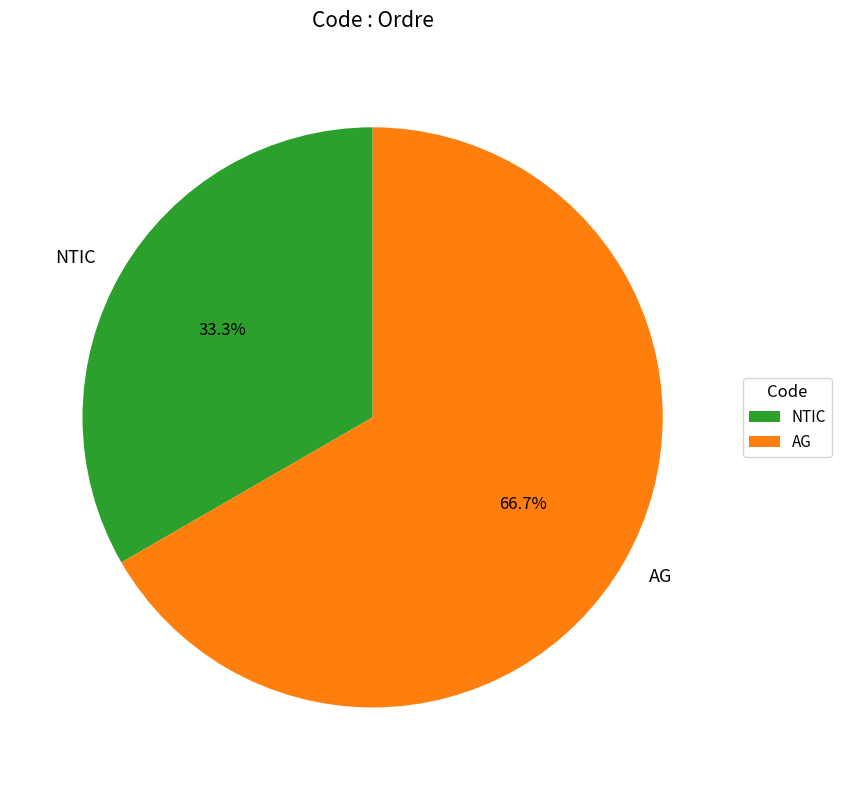

Approximately how many times larger is the value at AG compared to NTIC?

2.0